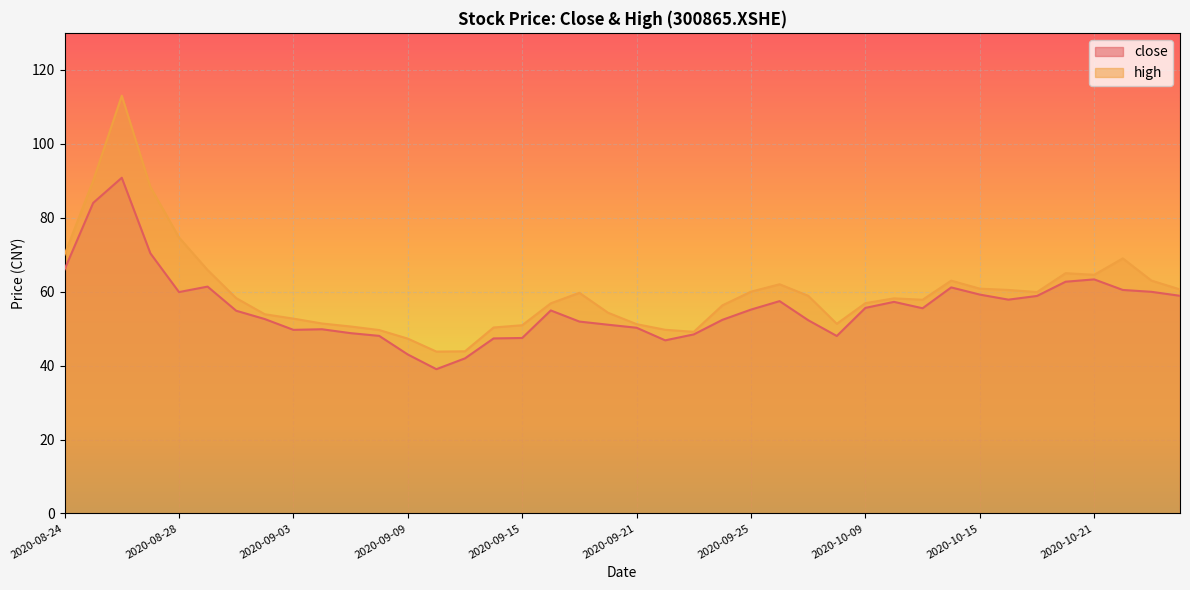

What is the sum of all high values?

2402.7